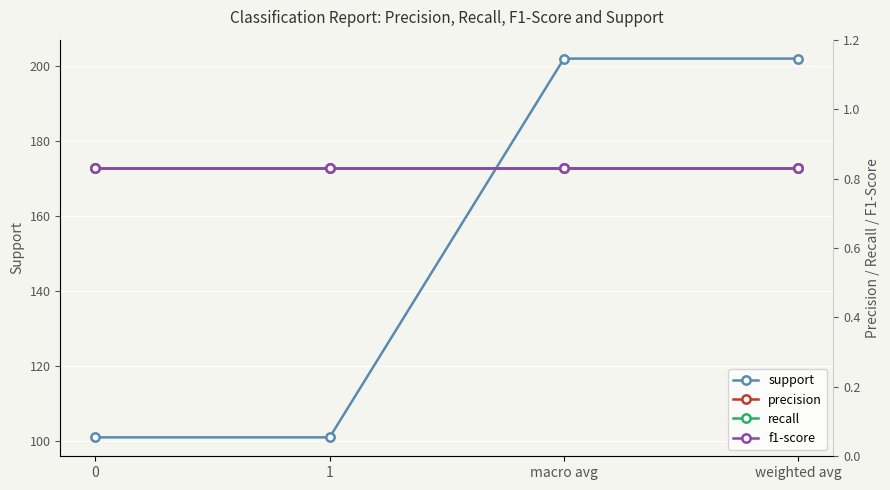

What position from the left is macro avg?

3